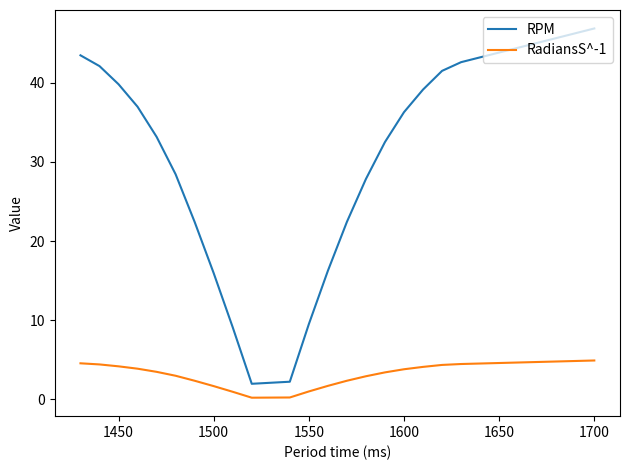

Does the chart have visible grid lines?

No